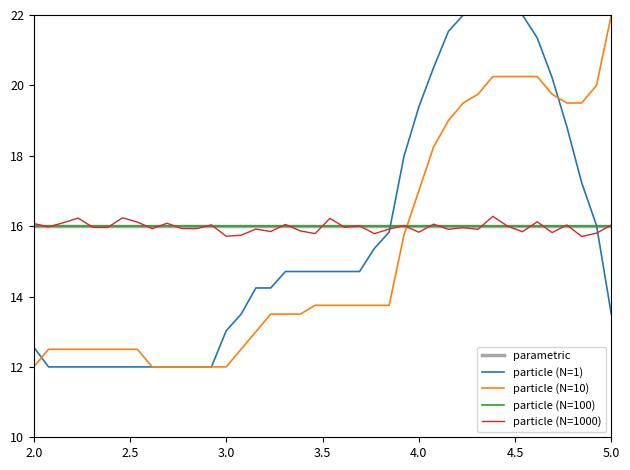

Does the chart have visible grid lines?

No